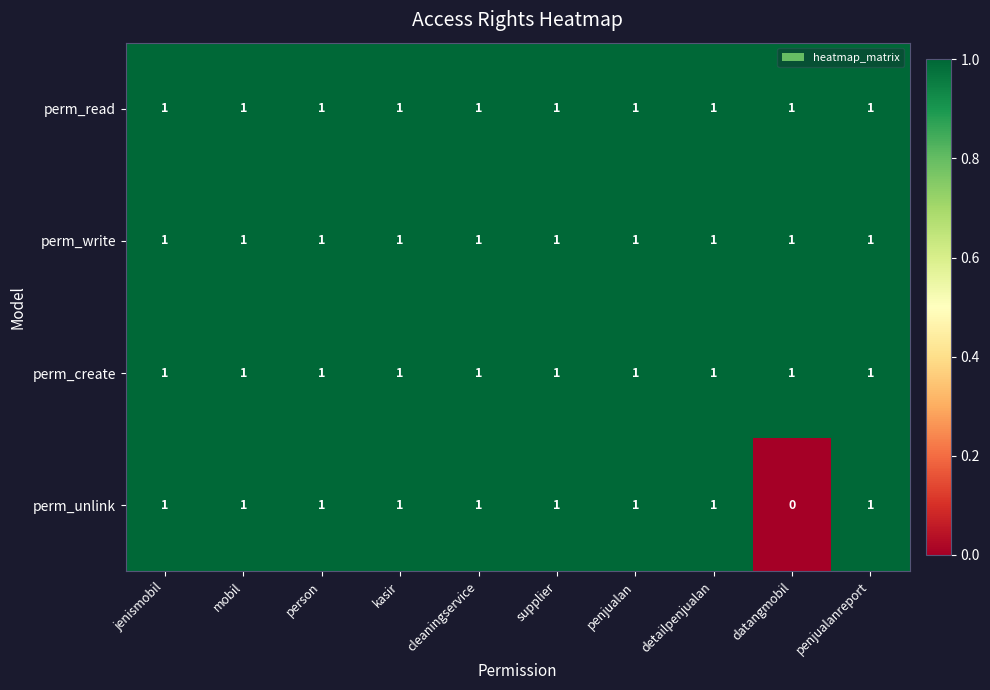

Which series has the widest spread of values?

perm_unlink